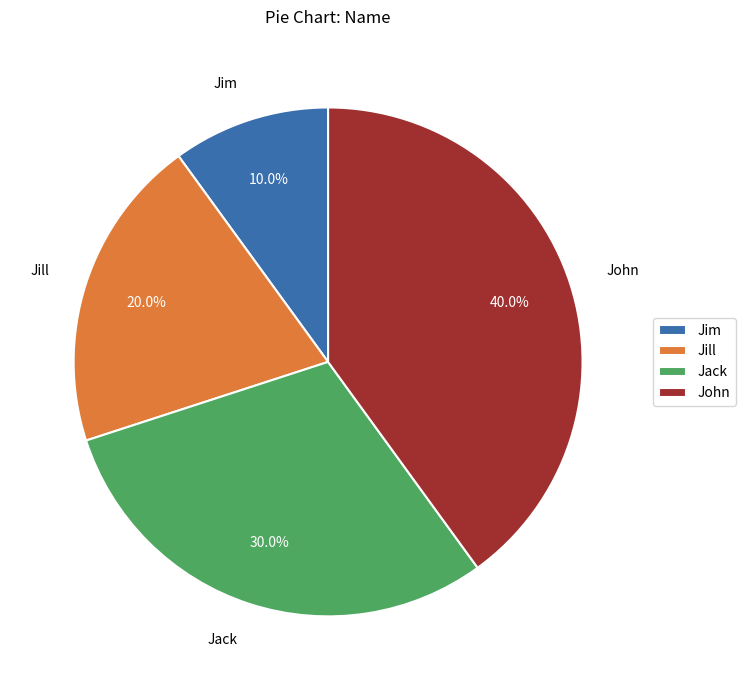

The Jim slice represents 10% of the pie. True or false?

True